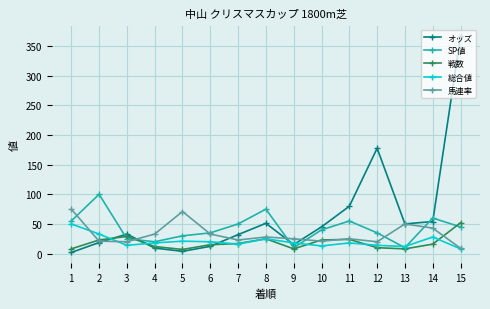

Is this an area chart (filled region under the line)?

No